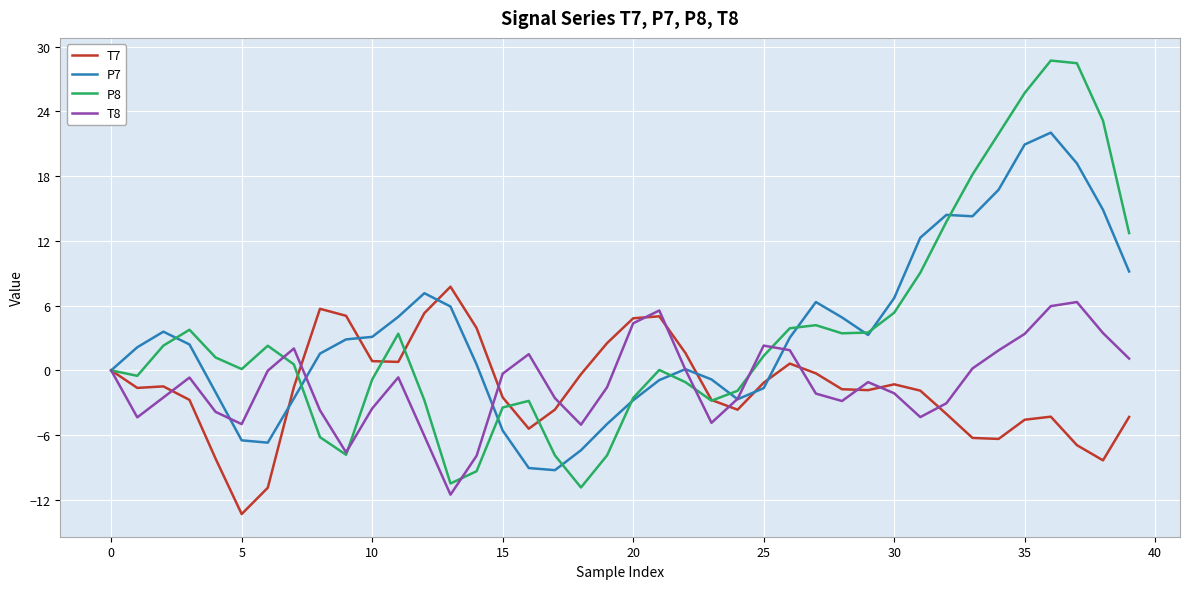

What is the greatest value displayed?

28.7